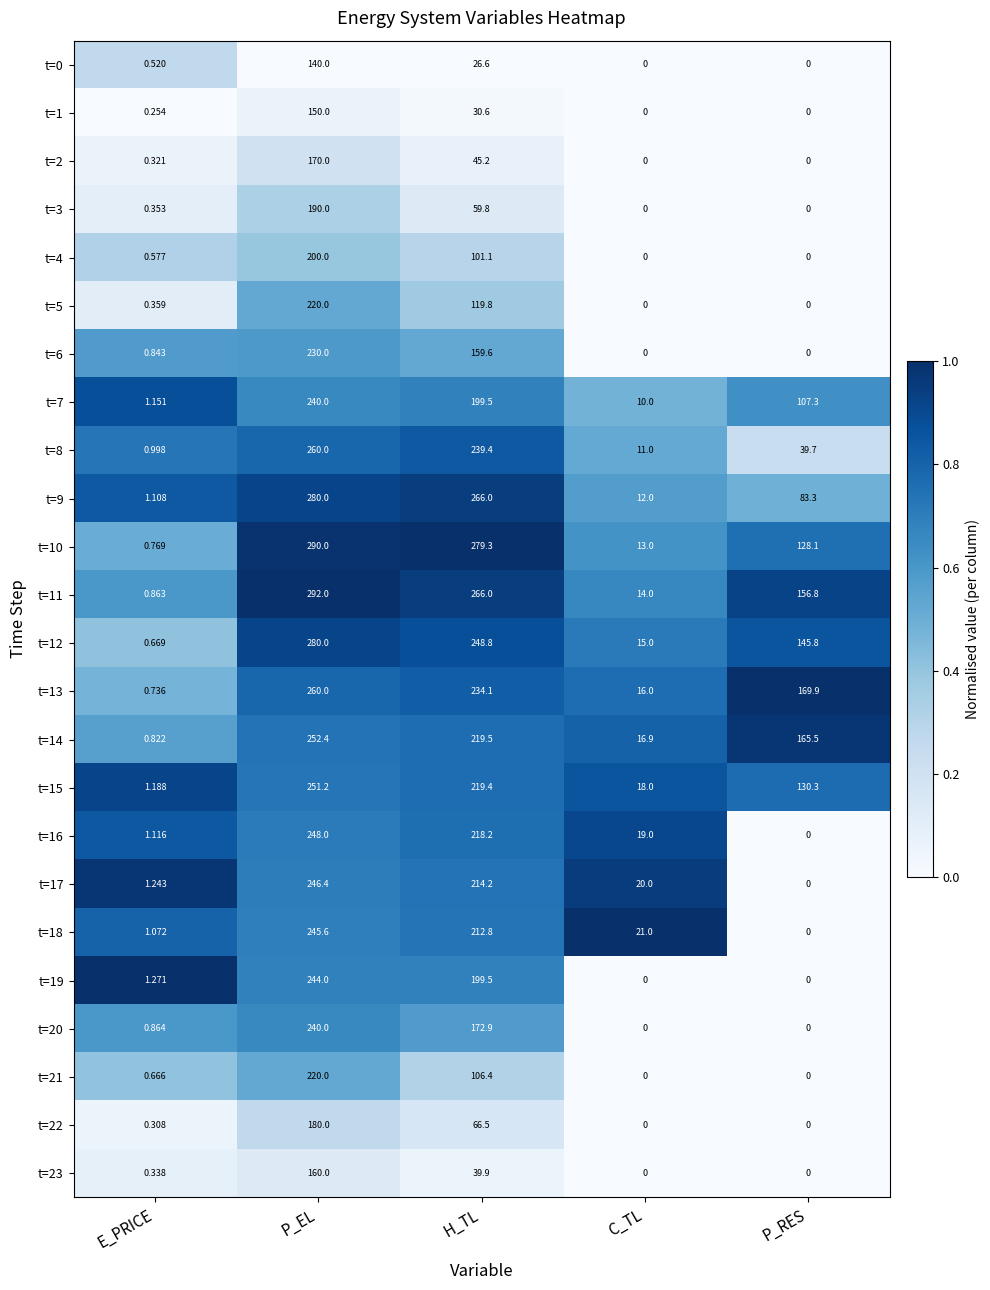

At which category is the sum across all series the highest?

P_EL